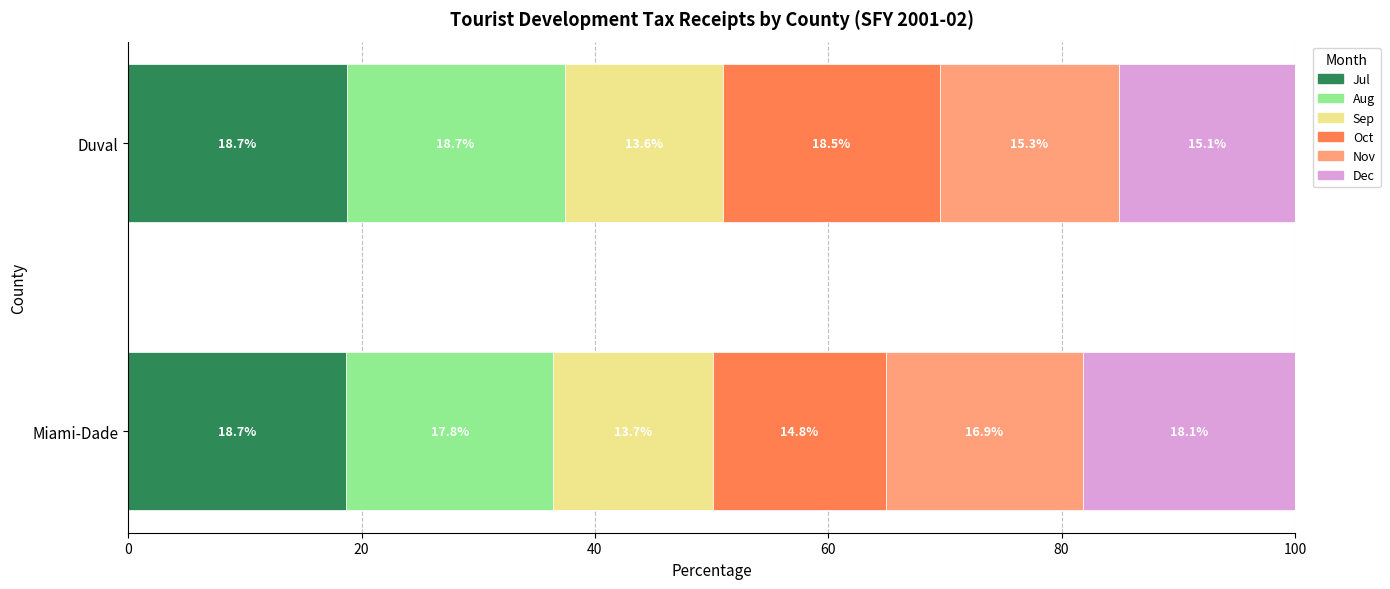

True or false: Jul has a value of 25.5 at Miami-Dade.

False